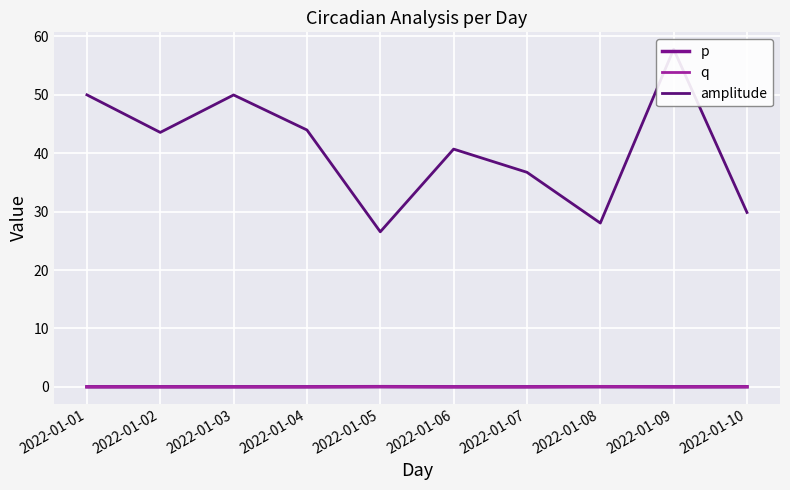

At 2022-01-08, list the series in order from largest to smallest.

amplitude, q, p